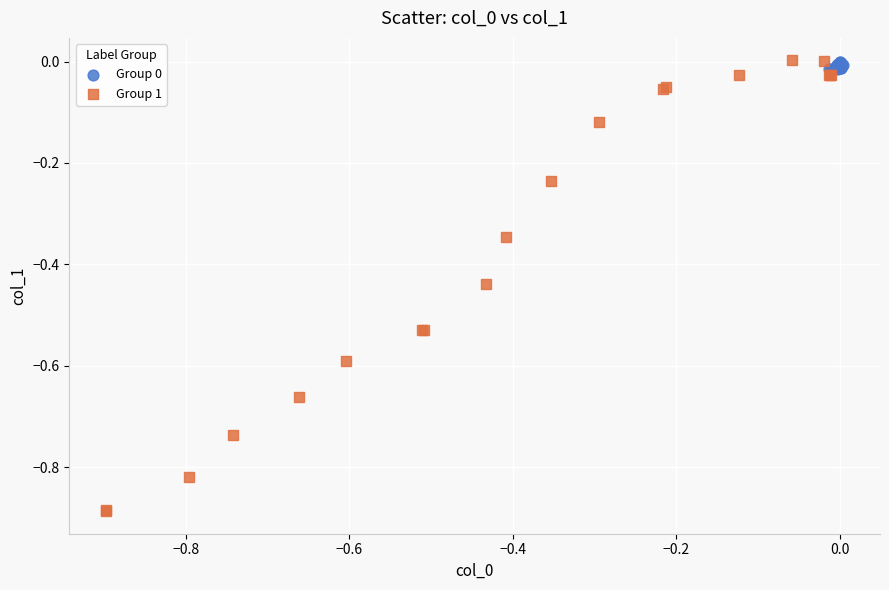

Which series has the widest spread of Y values?

Group 1